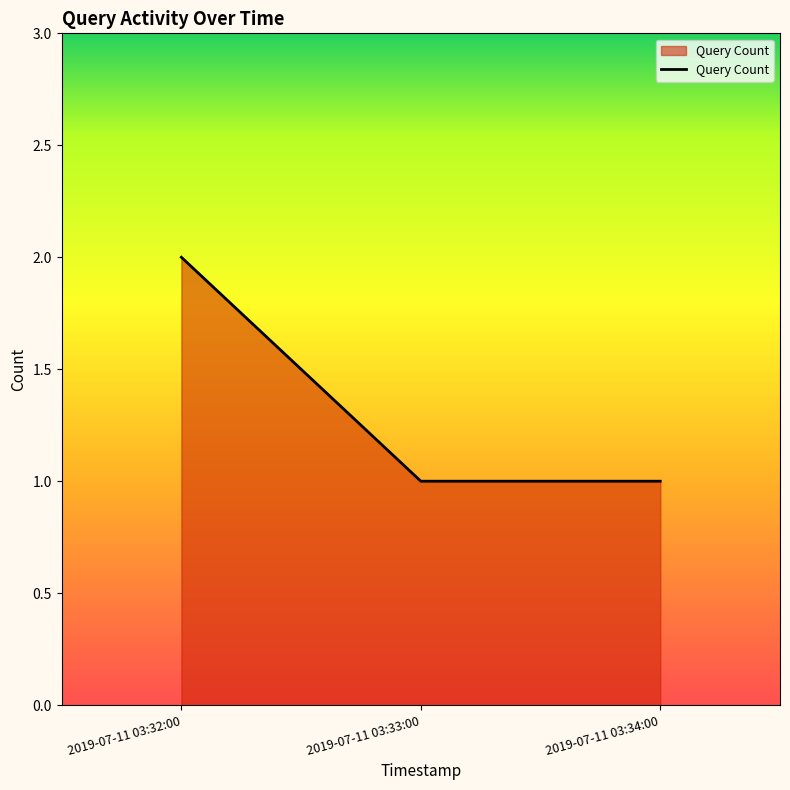

What is the sum of the values at 2019-07-11 03:32:00 and 2019-07-11 03:33:00?

3